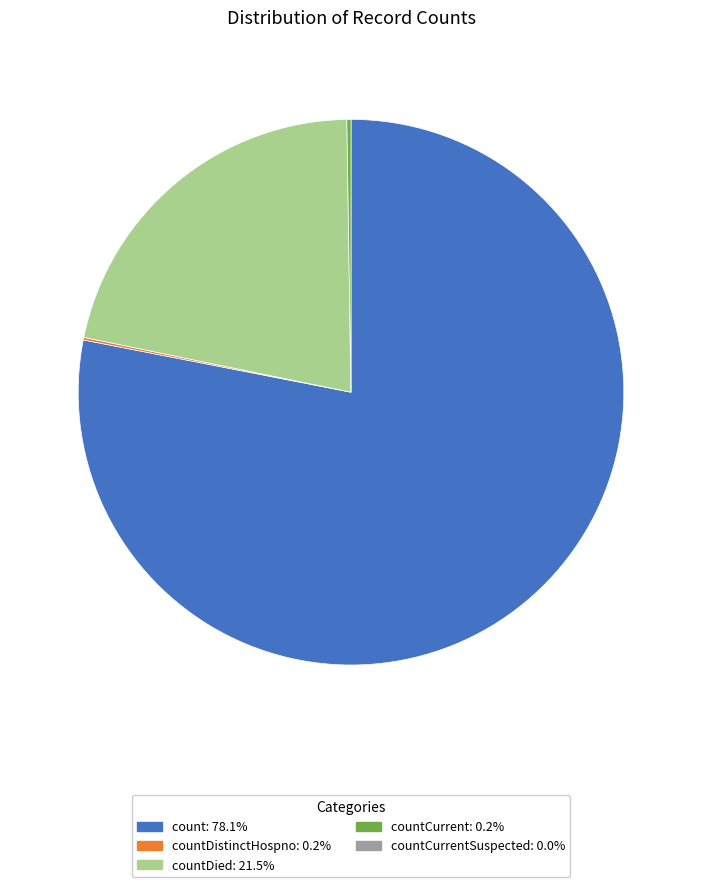

Does any single category account for the majority?

Yes